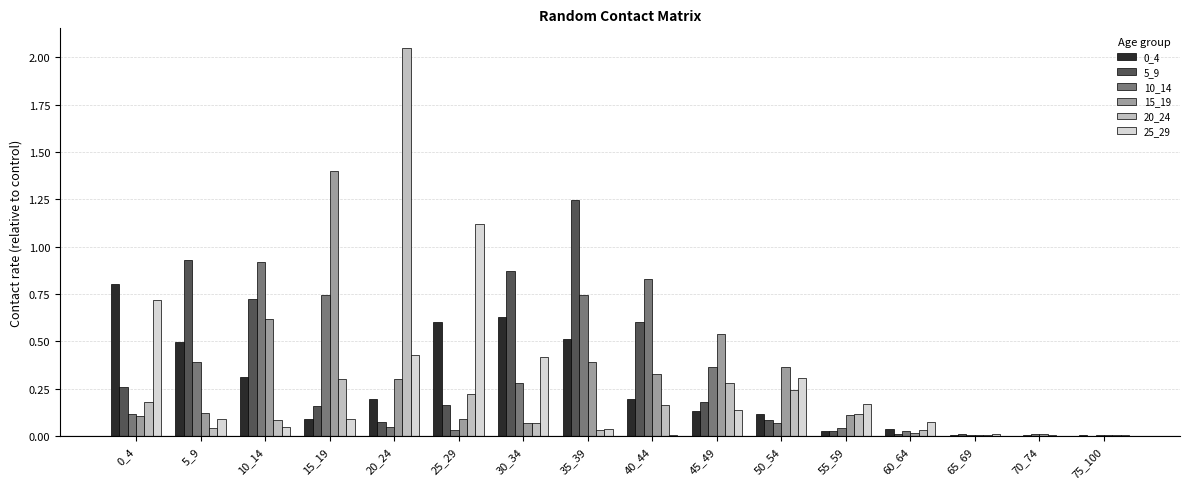

What is the sum of all 20_24 values?

3.8